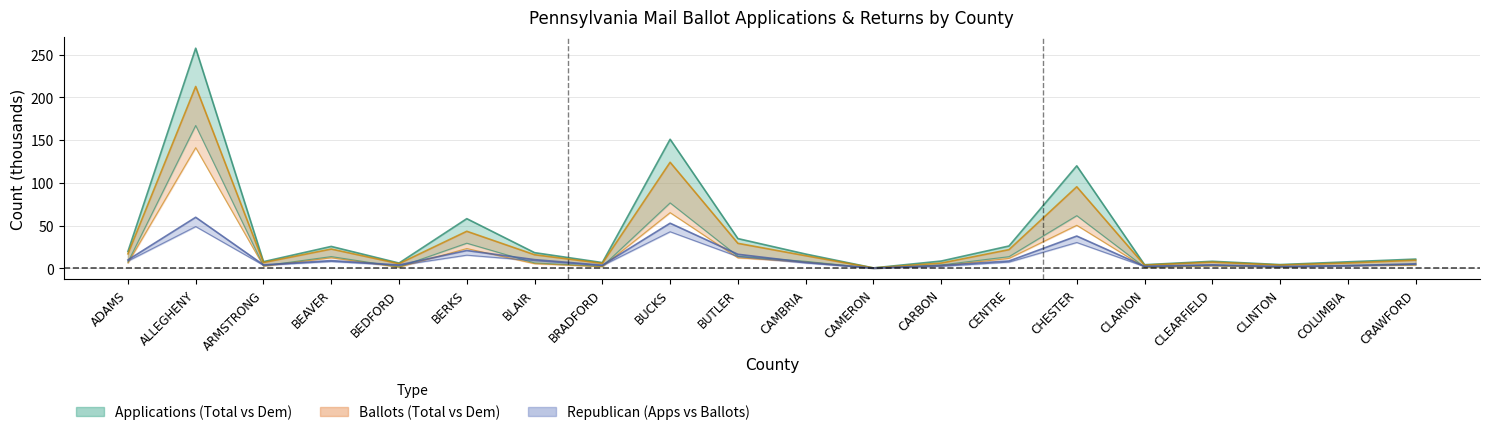

The Dem Ballots Returned series shows 4.4 at CARBON. True or false?

False